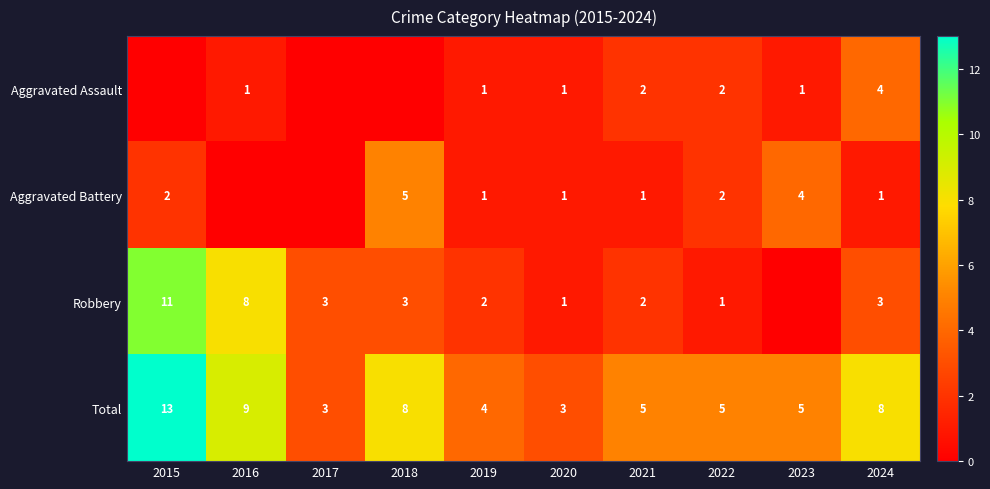

Which label corresponds to the smallest value in the chart?

2015